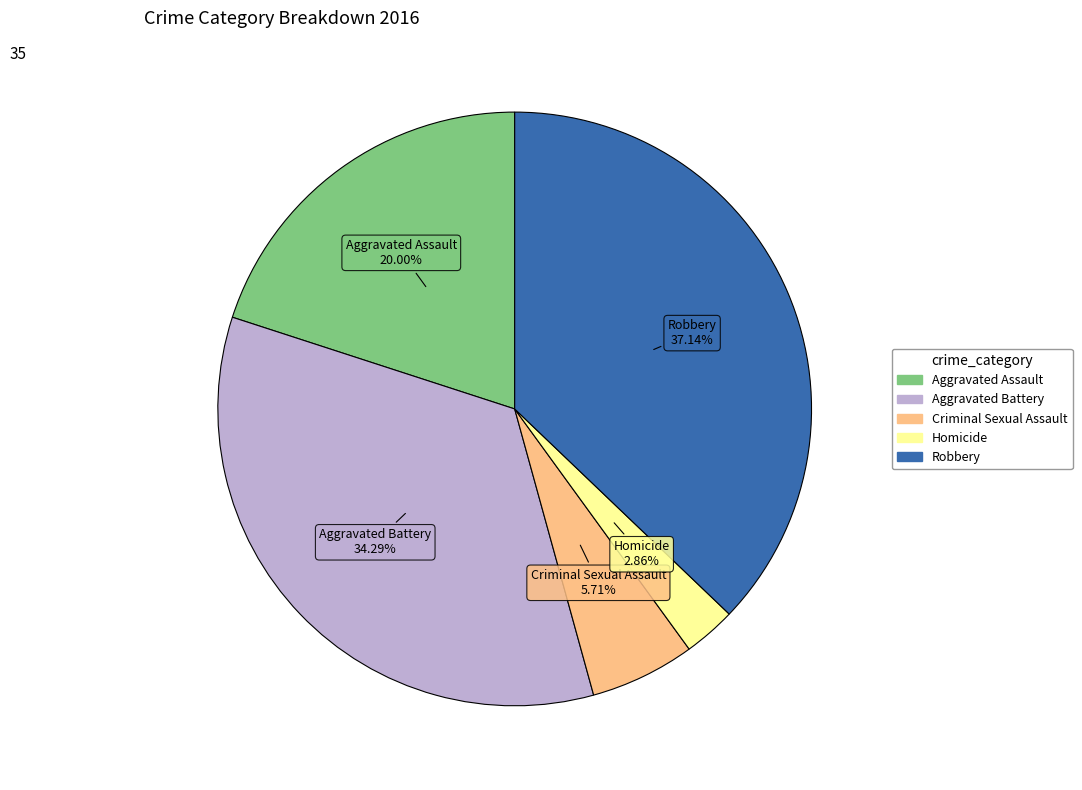

Which slice is the smallest?

Homicide